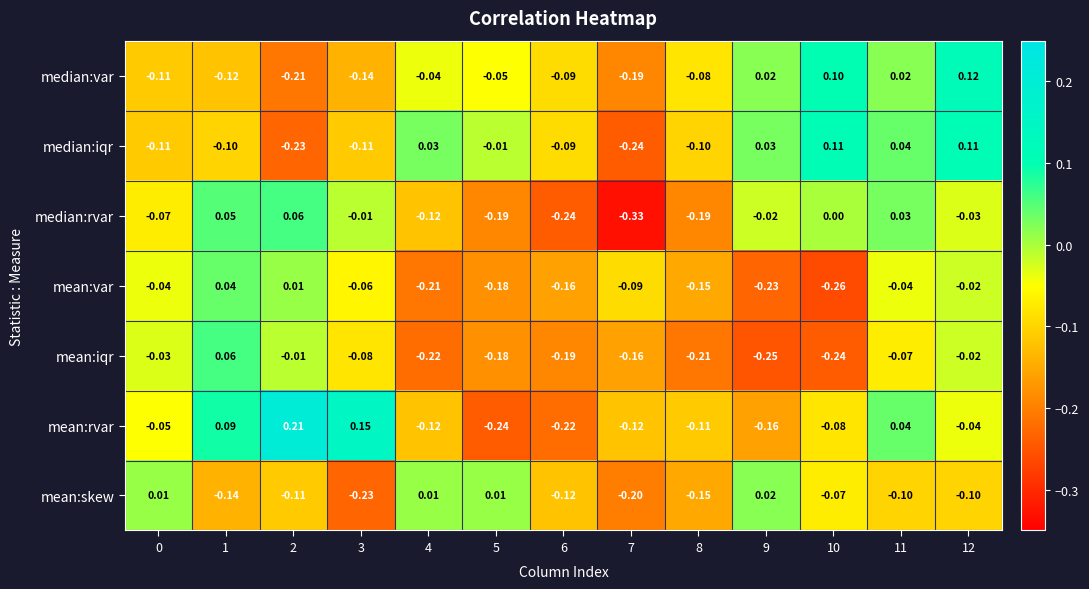

At how many categories does at least one series exceed 0?

10